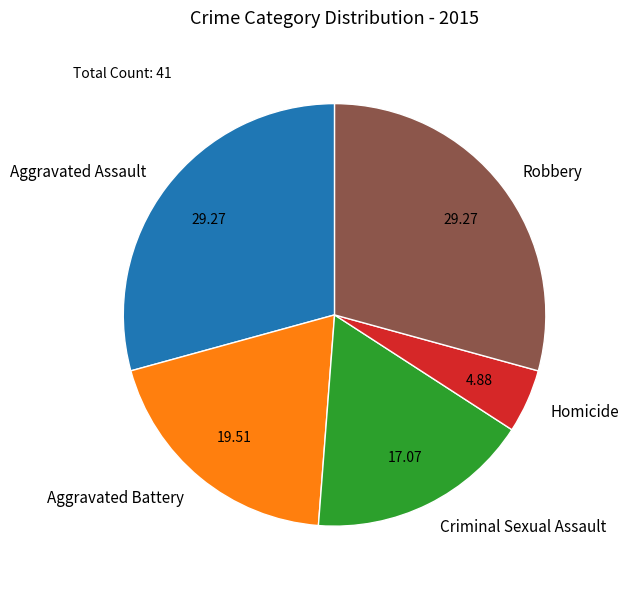

Which category has the smallest portion of the pie?

Homicide